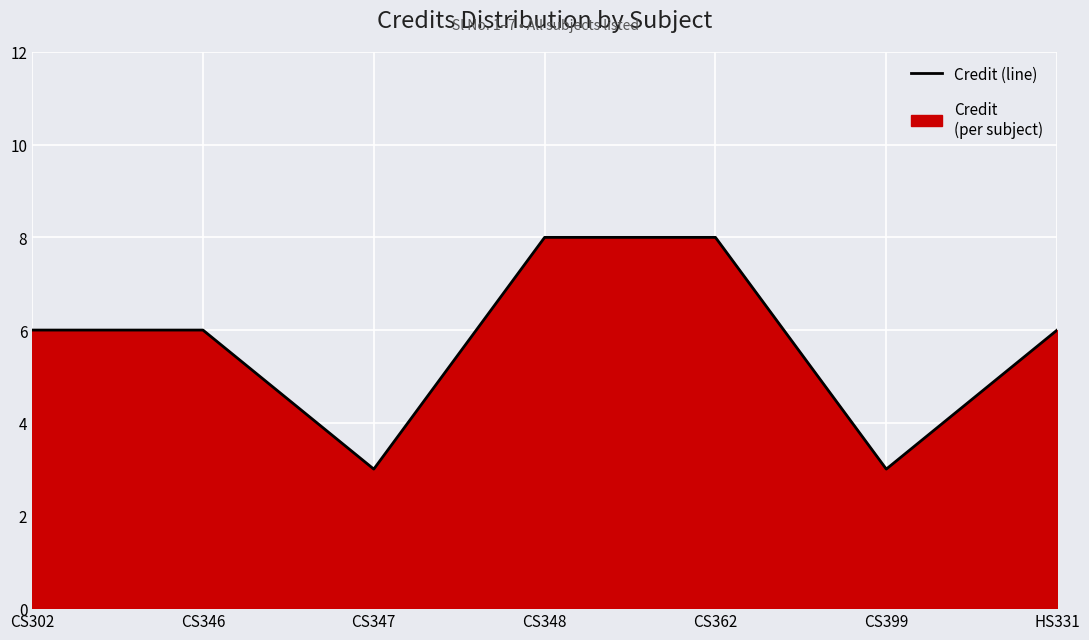

How many lines are shown in the chart?

1